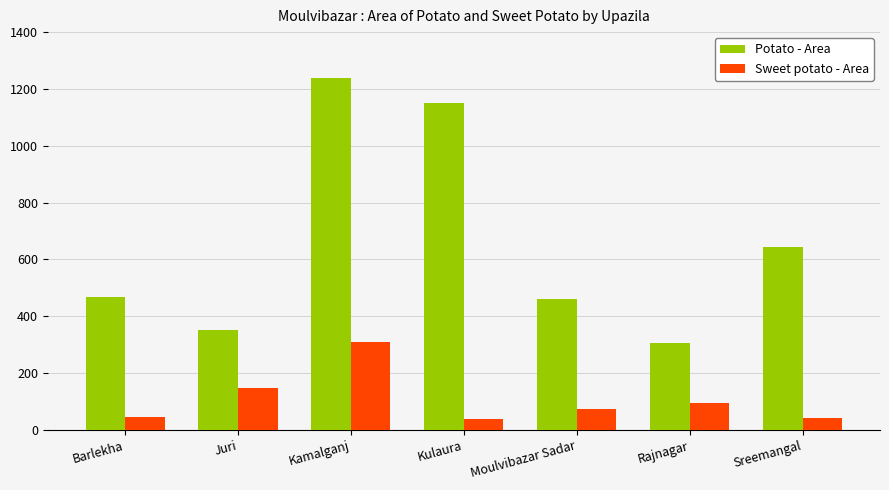

Where is Sweet potato - Area nearest to the value 173?

Juri